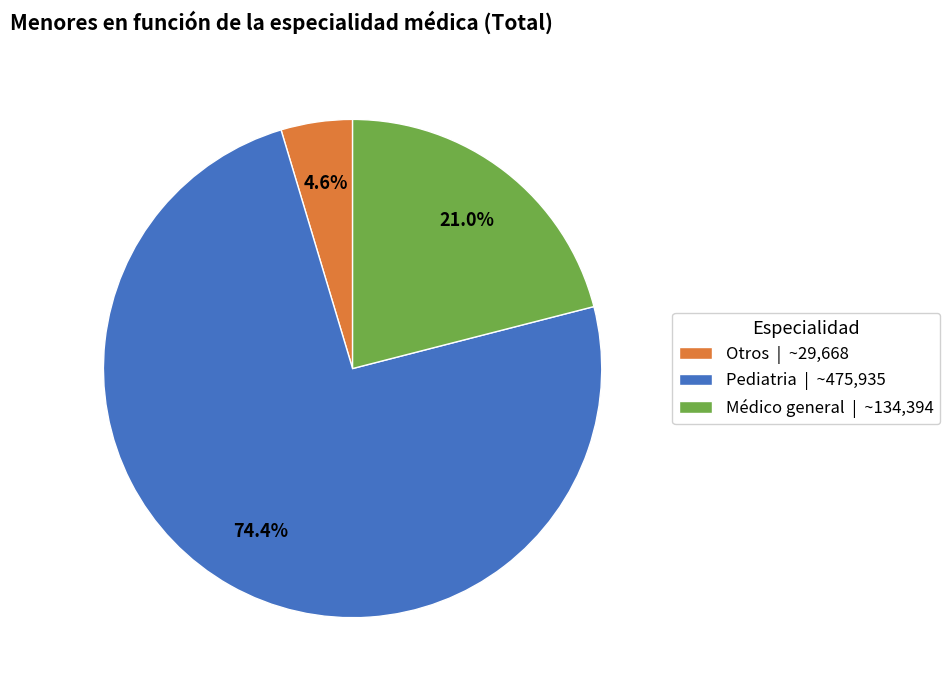

To the nearest percent, what is the average slice percentage?

33%